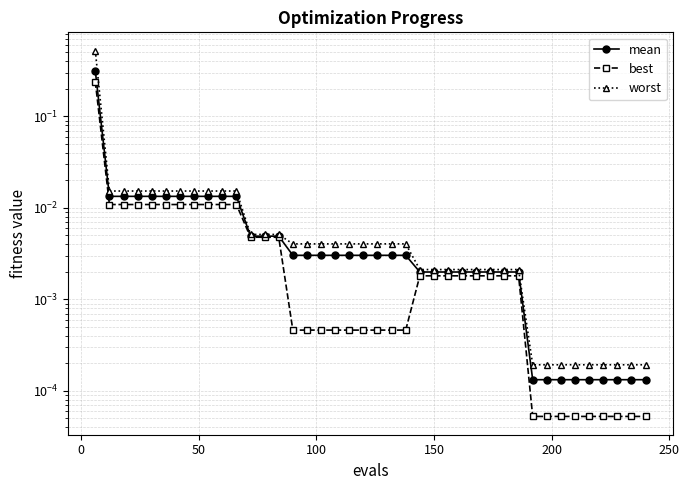

At how many categories does at least one series exceed 0?

40